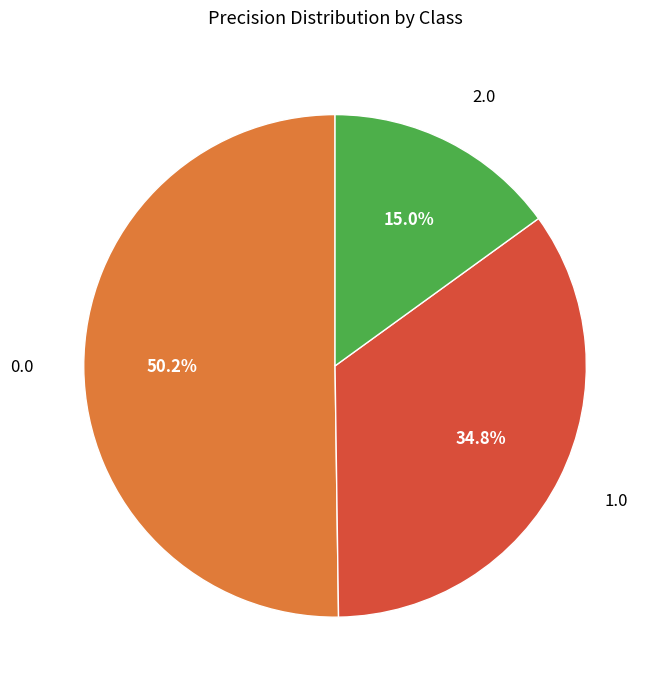

Count the number of slices in the pie.

3